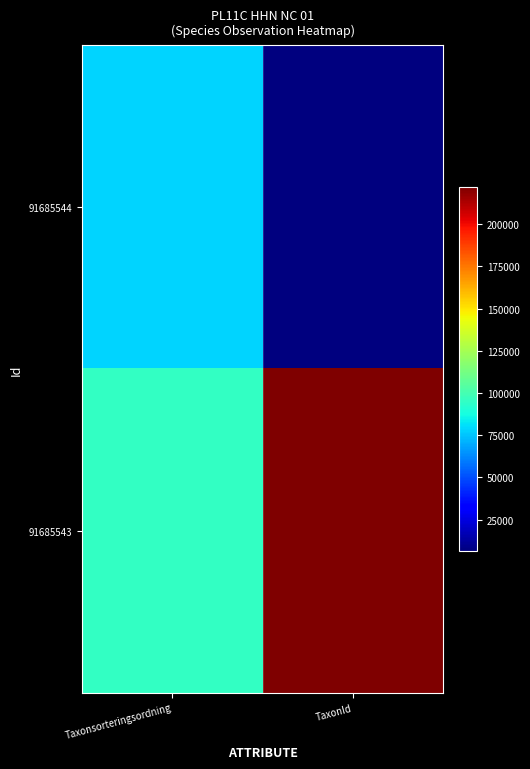

Which label corresponds to the smallest value in the chart?

TaxonId